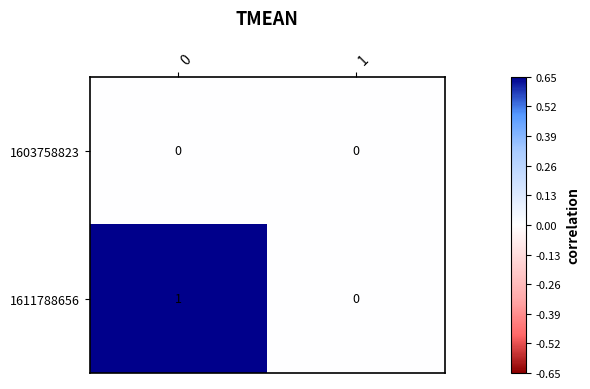

List the series in order of their overall mean, highest first.

1611788656, 1603758823